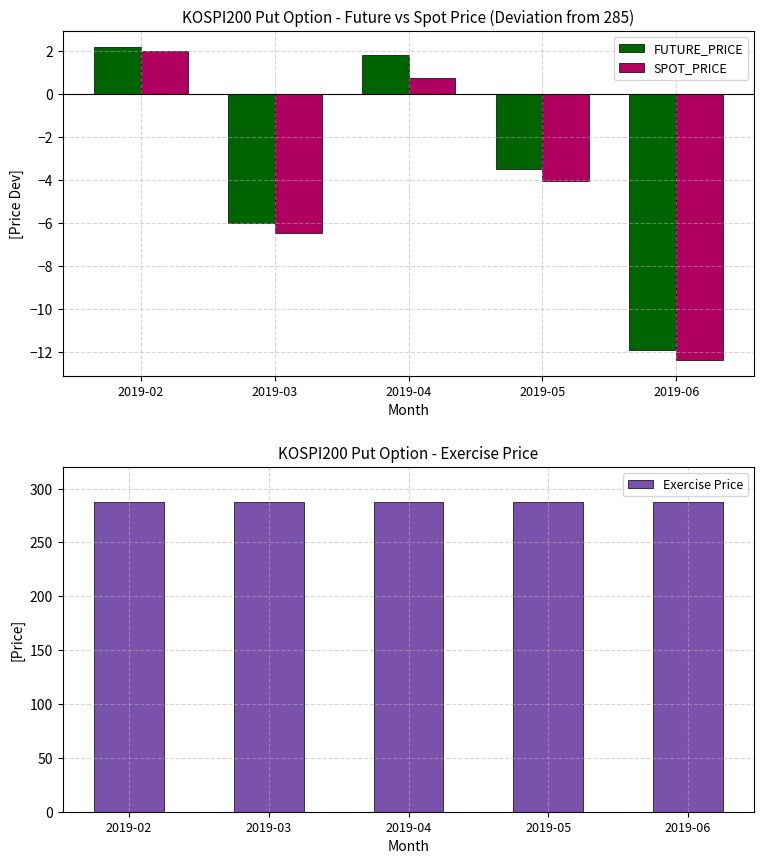

Rank the categories by Exercise Price value from lowest to highest.

2019-02, 2019-03, 2019-04, 2019-05, 2019-06